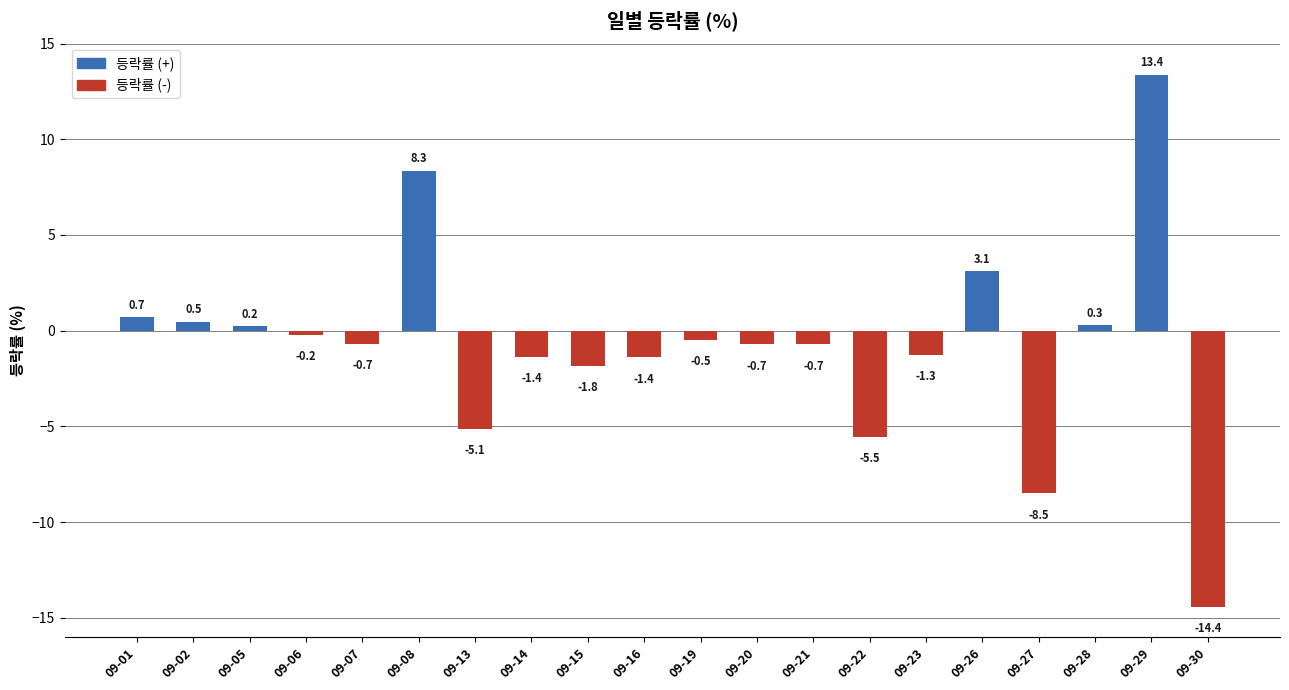

What value does the data have at 09-08?

8.3